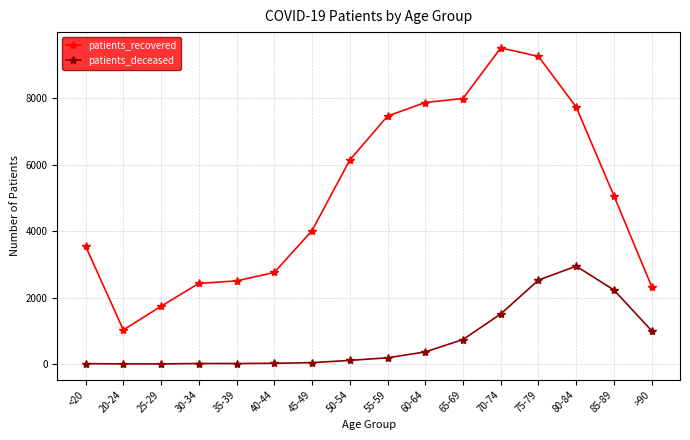

Rank the series at 20-24 from lowest to highest value.

patients_deceased, patients_recovered